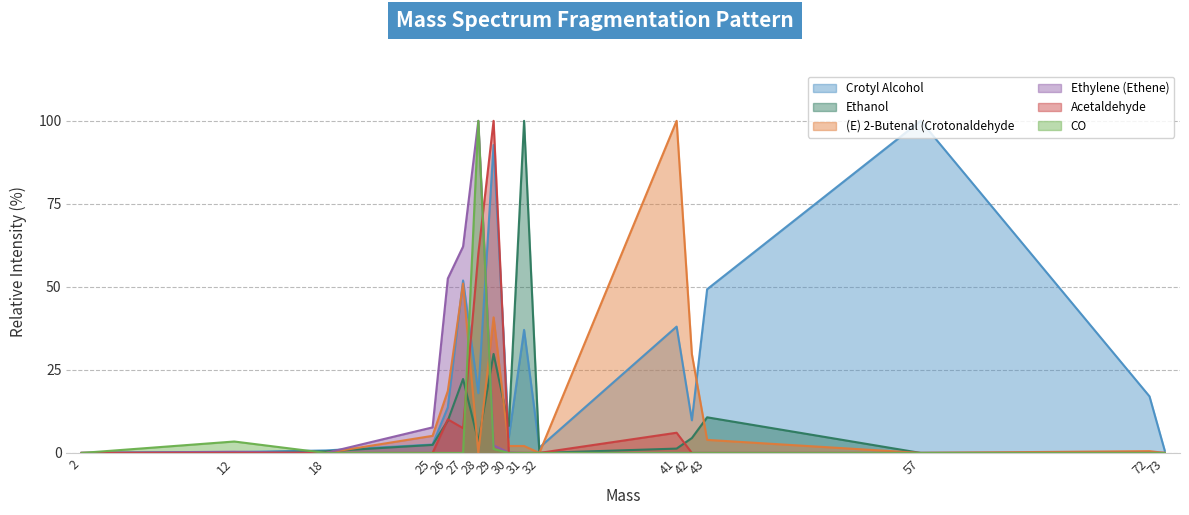

Rank the series at 72.0 from highest to lowest value.

Crotyl Alcohol, (E) 2-Butenal (Crotonaldehyde, Ethanol, Ethylene (Ethene), Acetaldehyde, CO